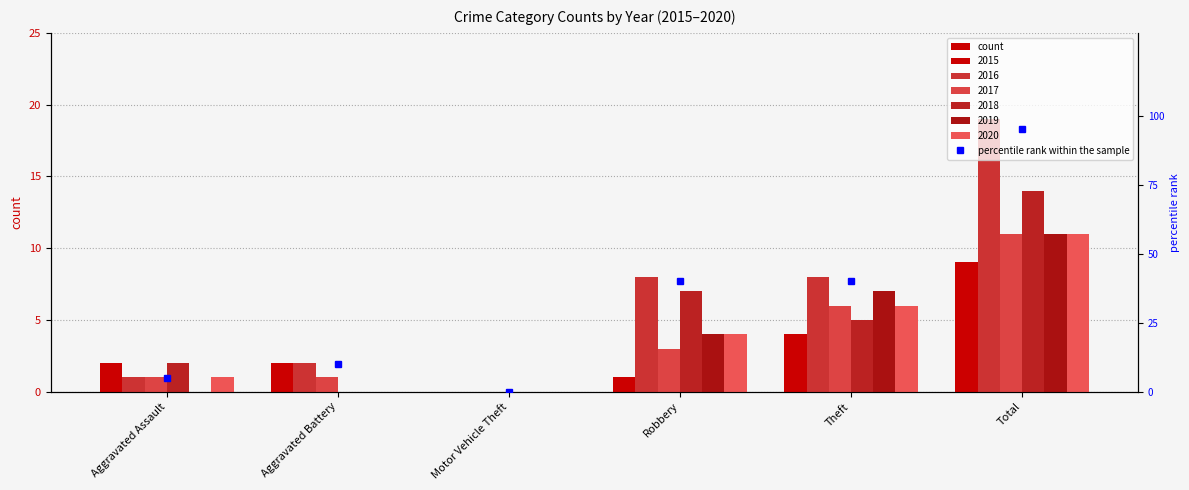

What position from the right is Motor Vehicle Theft?

4